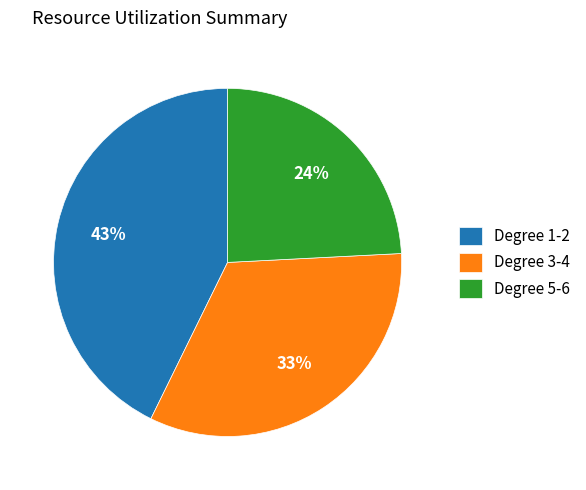

Count the number of slices in the pie.

3